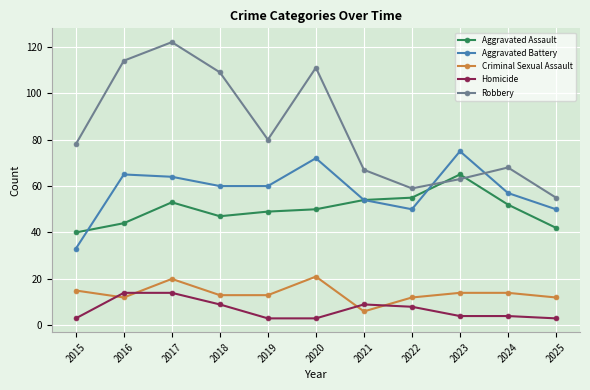

What is the value of the Aggravated Assault point at the 11th from the left?

42